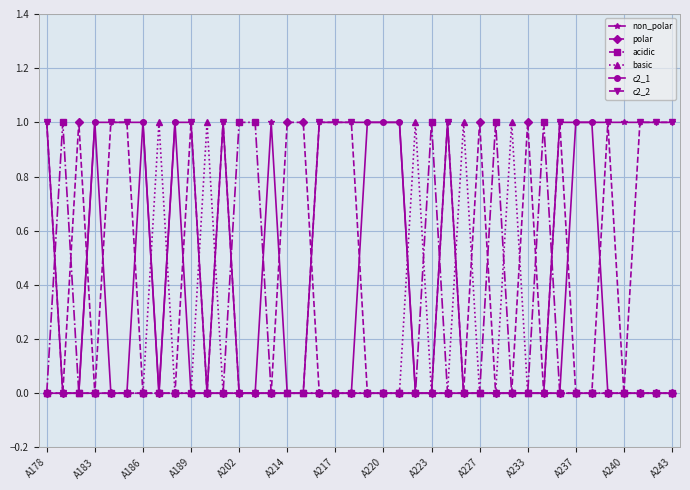

Reading left to right, list all the values displayed in this chart.

non_polar: 1	0	0	1	1	1	1	0	1	1	0	1	0	0	1	0	0	1	1	1	1	1	1	0	0	1	0	0	0	0	0	0	1	1	1	1	1	1	1	1
polar: 0	0	1	0	0	0	0	0	0	0	0	0	0	0	0	1	1	0	0	0	0	0	0	0	0	0	0	1	0	0	1	0	0	0	0	0	0	0	0	0
acidic: 0	1	0	0	0	0	0	0	0	0	0	0	1	1	0	0	0	0	0	0	0	0	0	0	1	0	0	0	1	0	0	1	0	0	0	0	0	0	0	0
basic: 0	0	0	0	0	0	0	1	0	0	1	0	0	0	0	0	0	0	0	0	0	0	0	1	0	0	1	0	0	1	0	0	0	0	0	0	0	0	0	0
c2_1: 0	0	0	1	0	0	1	0	1	0	0	0	0	0	0	0	0	0	0	0	1	1	1	0	0	0	0	0	0	0	0	0	0	1	1	0	0	0	0	0
c2_2: 1	0	0	0	1	1	0	0	0	1	0	1	0	0	0	0	0	1	1	1	0	0	0	0	0	1	0	0	0	0	0	0	1	0	0	1	0	1	1	1